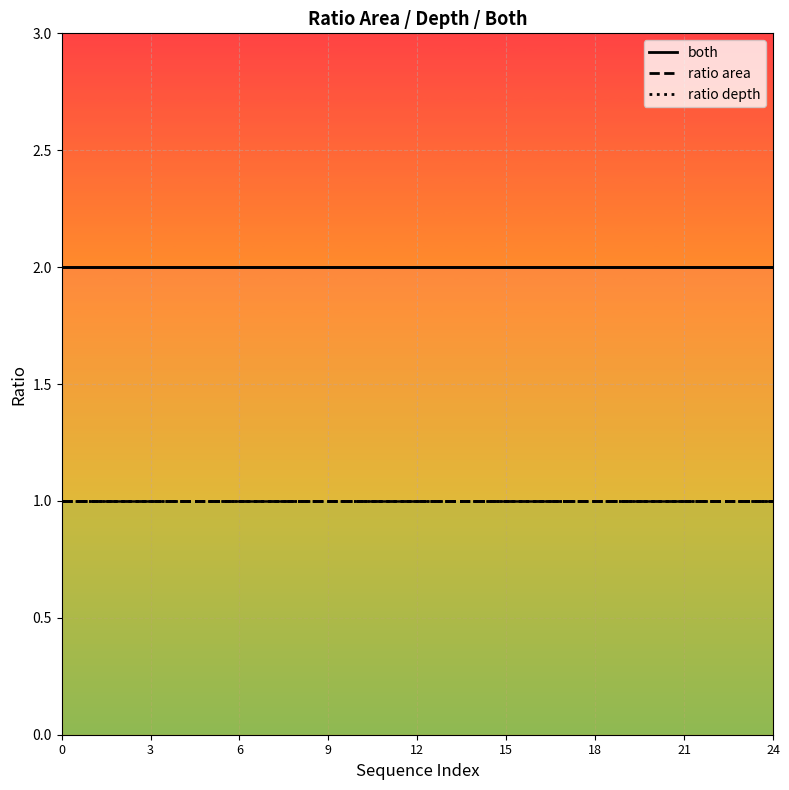

The ratio area series shows 0 at 9. True or false?

False